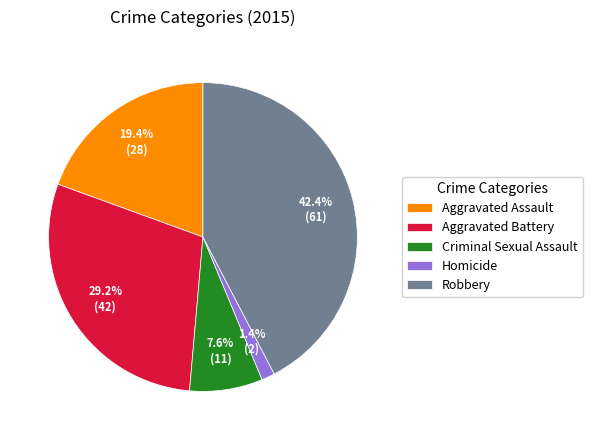

Which has a higher value, Criminal Sexual Assault or Robbery?

Robbery